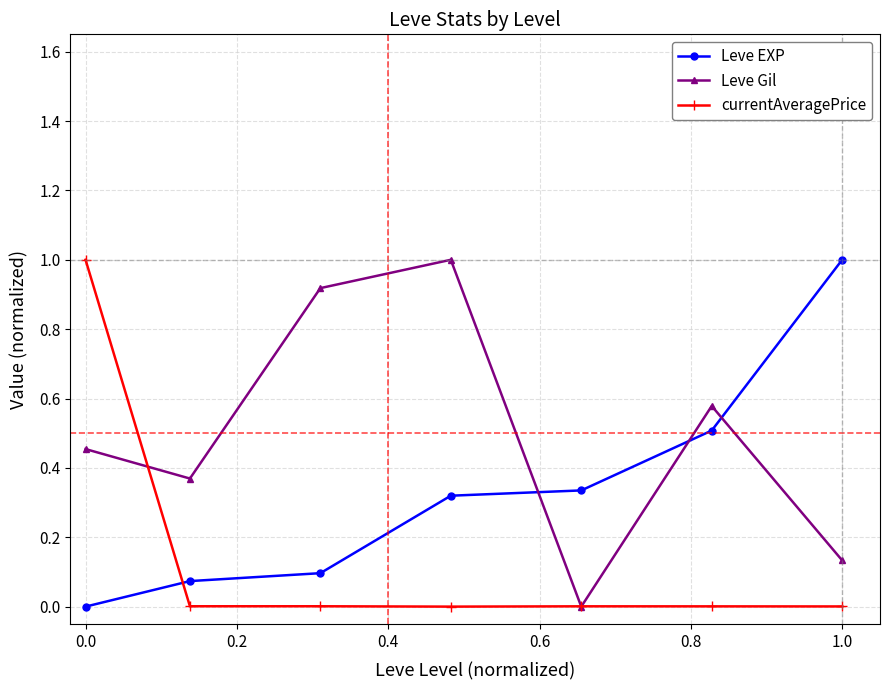

What are all the series names shown in the legend?

Leve EXP, Leve Gil, currentAveragePrice